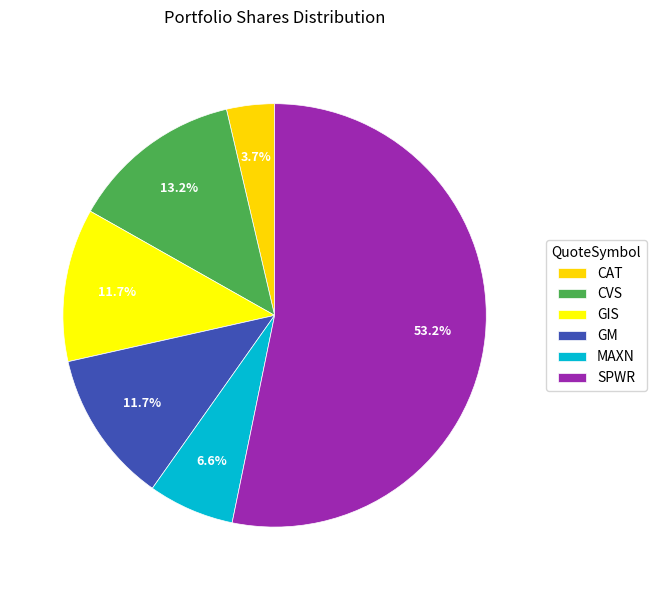

Does SPWR account for over 50% of the chart?

Yes